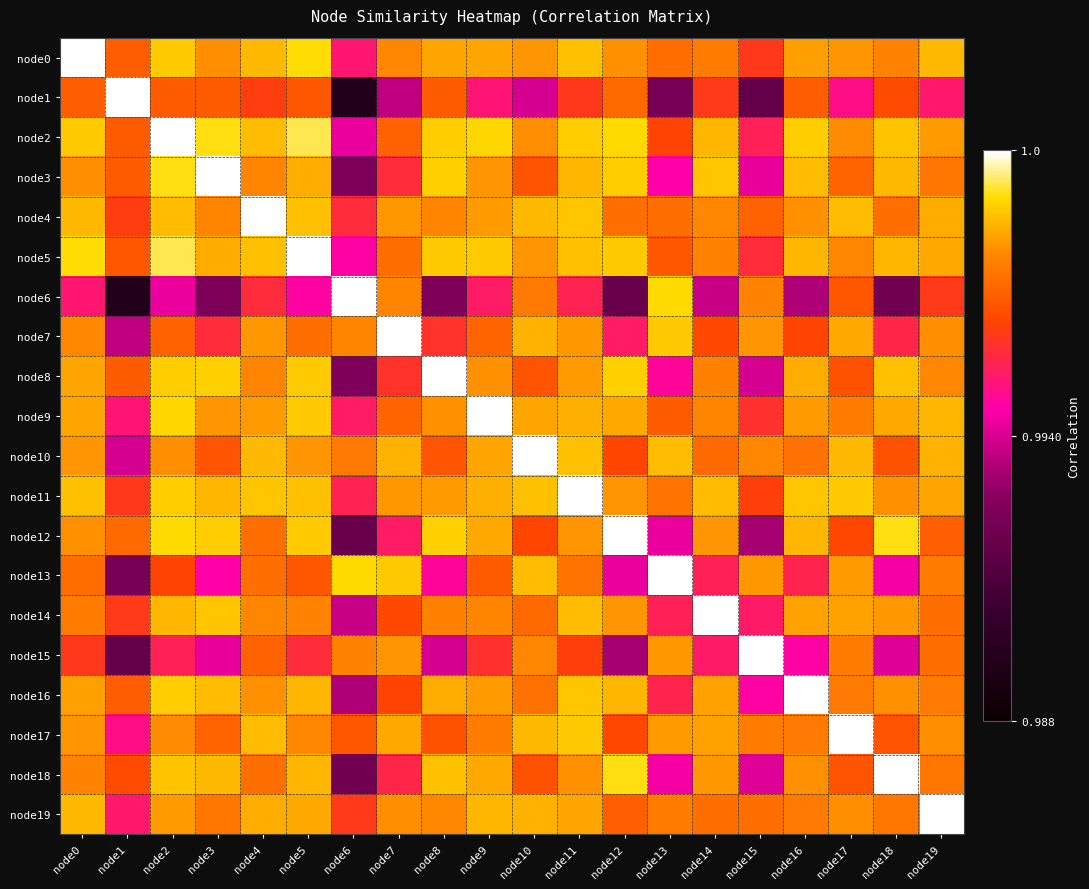

What is the total value across all series at node5?

20.0